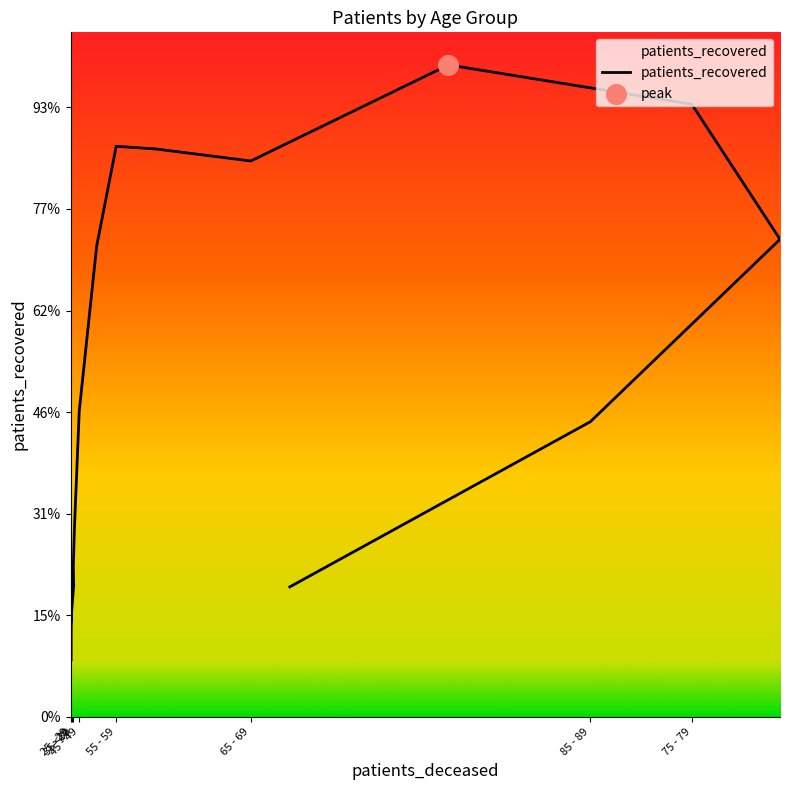

Between >90 and 55 - 59, which is larger?

55 - 59